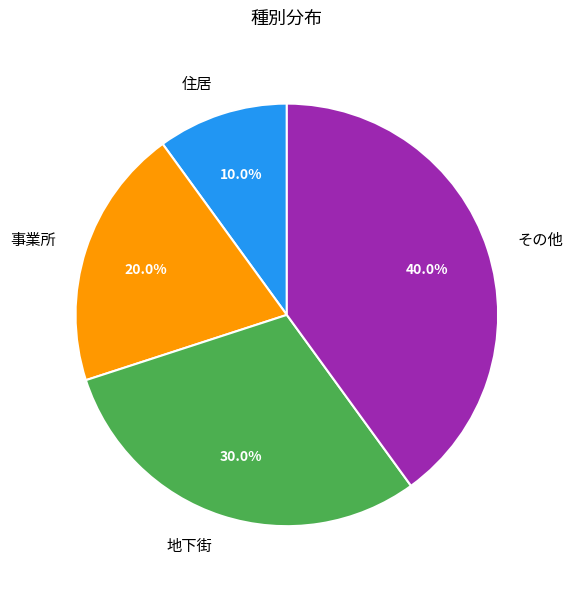

To the nearest percent, what percentage of the pie is 事業所?

20%